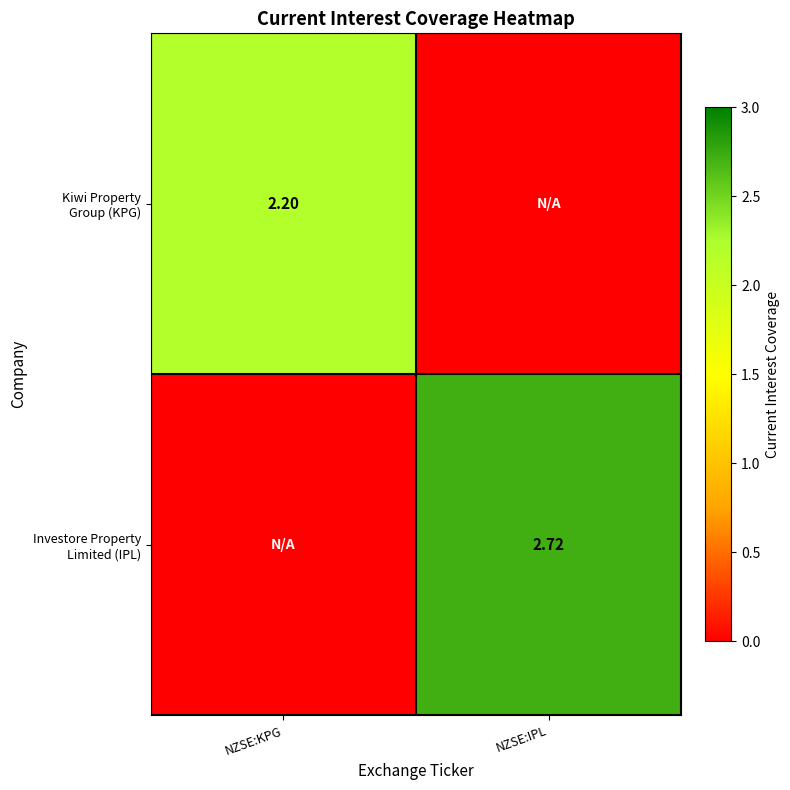

Rank the series at NZSE:KPG from lowest to highest value.

Investore Property Limited (IPL), Kiwi Property Group (KPG)